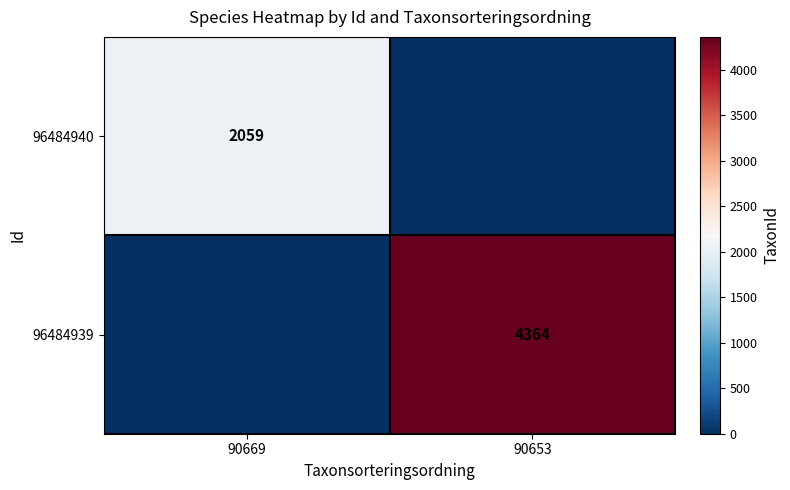

The 96484940 series shows 2059 at 90669. True or false?

True